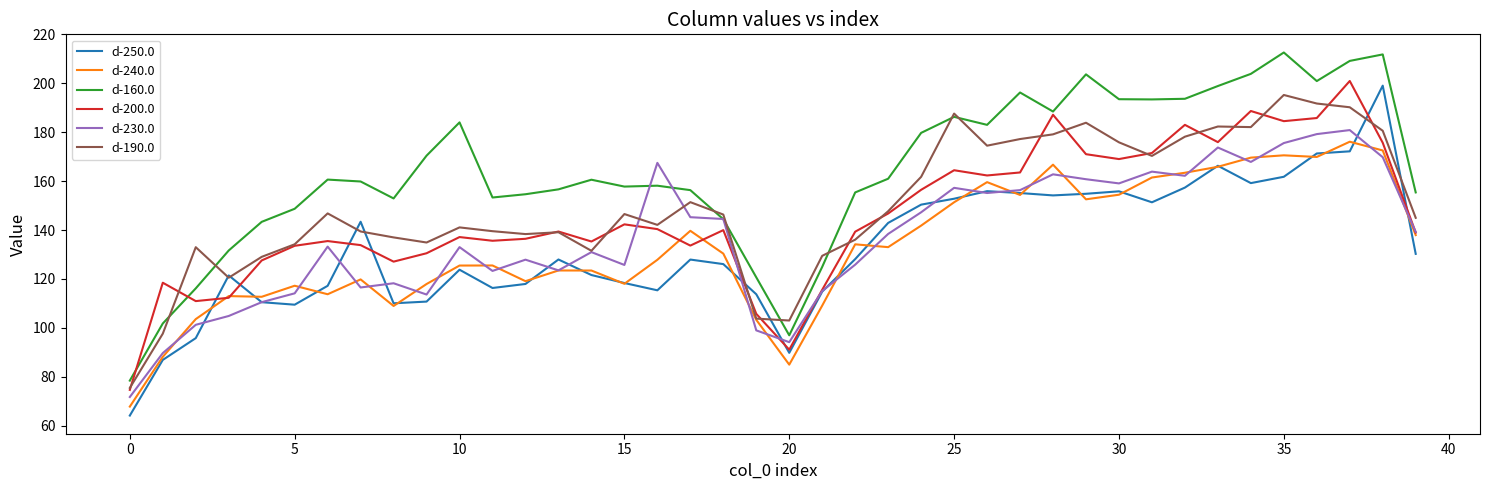

Which series has the largest total across all categories?

d-160.0